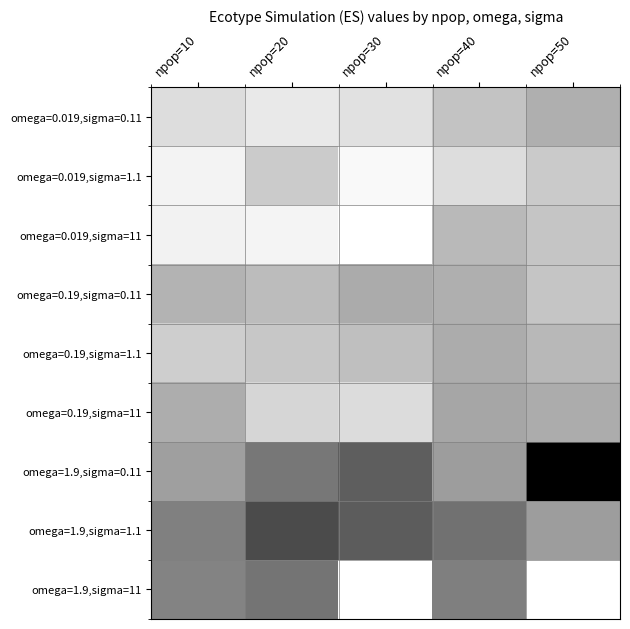

What is the total value across all series at npop=40?

14.1